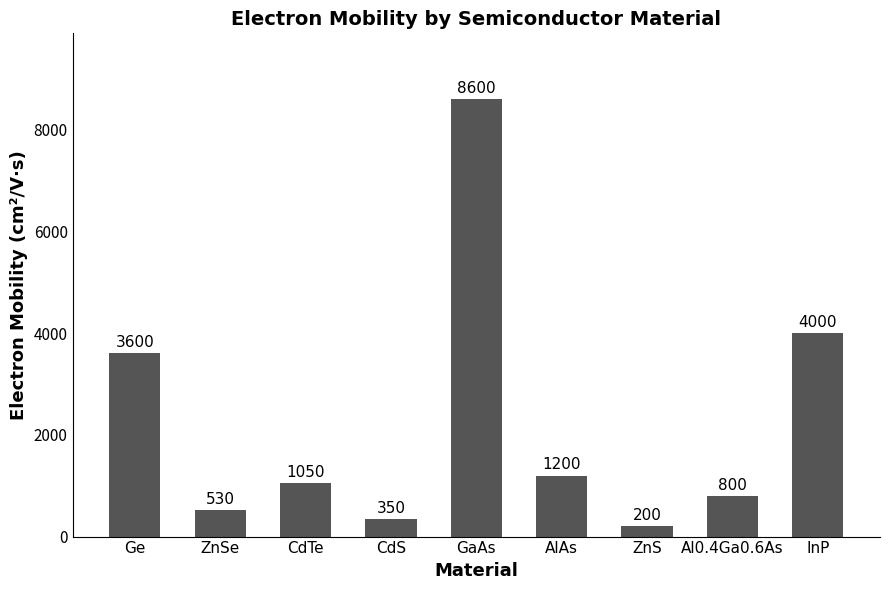

What is the label of the 6th bar from the left?

AlAs